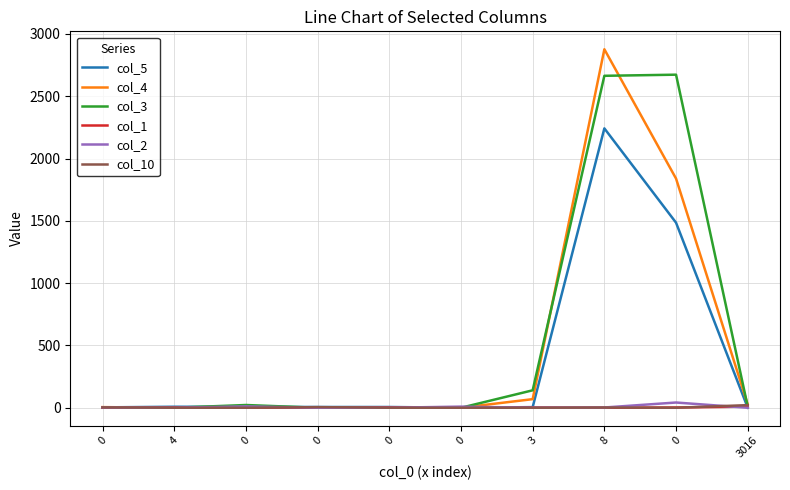

Which series ends up on top after the final intersection of col_3 and col_5?

col_5